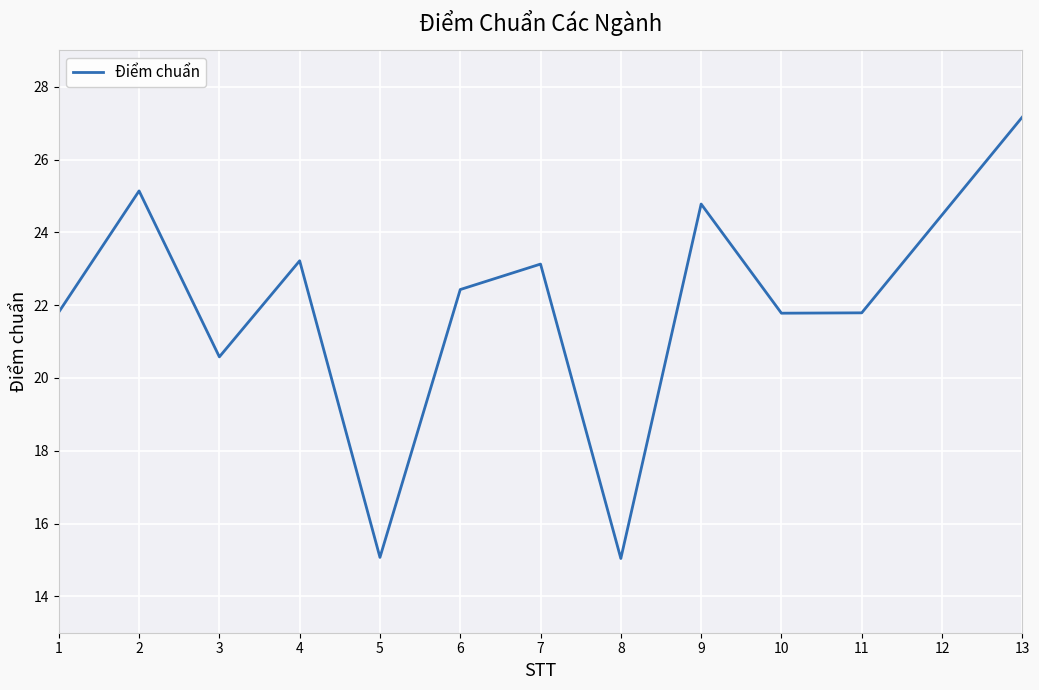

Does the chart display data point markers on the line(s)?

No